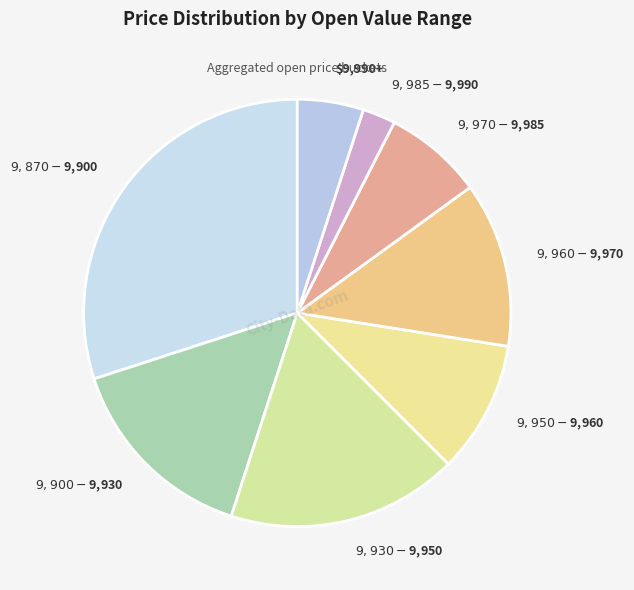

Does any single category account for the majority?

No